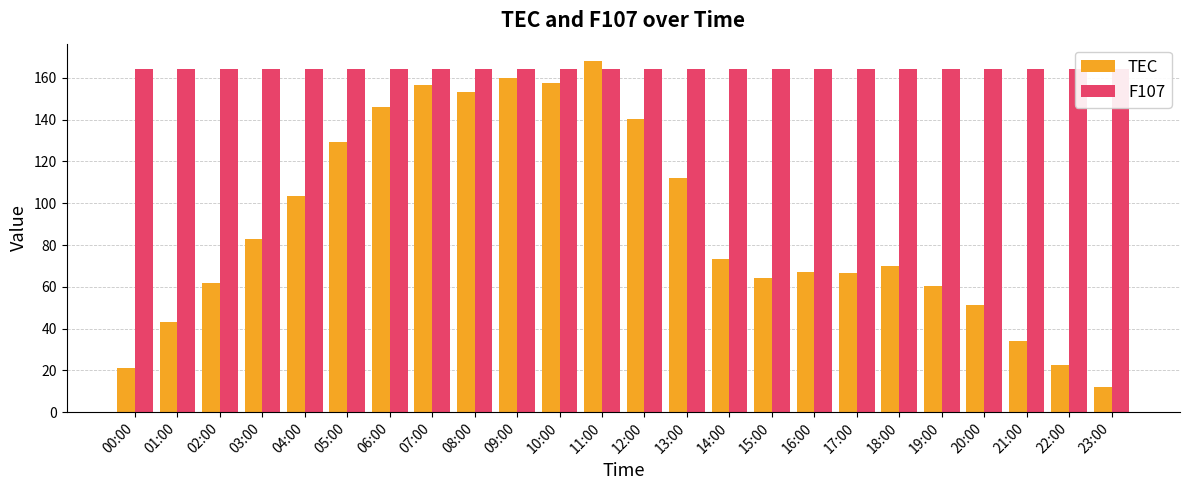

At which label is F107 closest to 164?

00:00